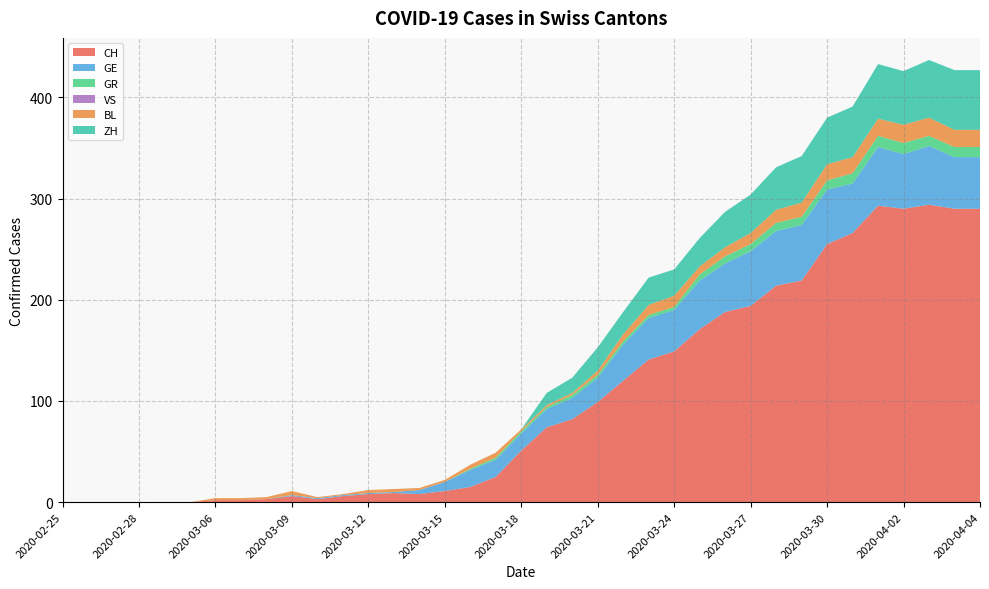

Reading left to right, what are all the values shown in this chart?

CH: 2020-02-25=0	2020-02-26=0	2020-02-27=0	2020-02-28=0	2020-02-29=0	2020-03-01=0	2020-03-06=2	2020-03-07=2	2020-03-08=3	2020-03-09=6	2020-03-10=3	2020-03-11=6	2020-03-12=8	2020-03-13=9	2020-03-14=8	2020-03-15=11	2020-03-16=15	2020-03-17=25	2020-03-18=51	2020-03-19=74	2020-03-20=82	2020-03-21=99	2020-03-22=120	2020-03-23=141	2020-03-24=149	2020-03-25=171	2020-03-26=188	2020-03-27=194	2020-03-28=214	2020-03-29=219	2020-03-30=255	2020-03-31=266	2020-04-01=293	2020-04-02=290	2020-04-03=294	2020-04-04=290	2020-04-04=290
GE: 2020-02-25=0	2020-02-26=0	2020-02-27=0	2020-02-28=0	2020-02-29=0	2020-03-01=0	2020-03-06=0	2020-03-07=0	2020-03-08=0	2020-03-09=1	2020-03-10=1	2020-03-11=1	2020-03-12=1	2020-03-13=1	2020-03-14=4	2020-03-15=9	2020-03-16=17	2020-03-17=17	2020-03-18=17	2020-03-19=18	2020-03-20=21	2020-03-21=24	2020-03-22=36	2020-03-23=41	2020-03-24=41	2020-03-25=48	2020-03-26=48	2020-03-27=54	2020-03-28=54	2020-03-29=55	2020-03-30=54	2020-03-31=49	2020-04-01=58	2020-04-02=54	2020-04-03=58	2020-04-04=51	2020-04-04=51
GR: 2020-02-25=0	2020-02-26=0	2020-02-27=0	2020-02-28=0	2020-02-29=0	2020-03-01=0	2020-03-06=0	2020-03-07=0	2020-03-08=0	2020-03-09=0	2020-03-10=0	2020-03-11=0	2020-03-12=0	2020-03-13=0	2020-03-14=0	2020-03-15=0	2020-03-16=1	2020-03-17=2	2020-03-18=2	2020-03-19=2	2020-03-20=3	2020-03-21=3	2020-03-22=3	2020-03-23=3	2020-03-24=3	2020-03-25=6	2020-03-26=7	2020-03-27=7	2020-03-28=8	2020-03-29=8	2020-03-30=9	2020-03-31=10	2020-04-01=11	2020-04-02=11	2020-04-03=10	2020-04-04=10	2020-04-04=10
VS: 2020-02-25=0	2020-02-26=0	2020-02-27=0	2020-02-28=0	2020-02-29=0	2020-03-01=0	2020-03-06=0	2020-03-07=0	2020-03-08=0	2020-03-09=0	2020-03-10=0	2020-03-11=0	2020-03-12=0	2020-03-13=0	2020-03-14=0	2020-03-15=0	2020-03-16=0	2020-03-17=0	2020-03-18=0	2020-03-19=0	2020-03-20=0	2020-03-21=0	2020-03-22=0	2020-03-23=0	2020-03-24=0	2020-03-25=0	2020-03-26=0	2020-03-27=0	2020-03-28=0	2020-03-29=0	2020-03-30=0	2020-03-31=0	2020-04-01=0	2020-04-02=0	2020-04-03=0	2020-04-04=0	2020-04-04=0
BL: 2020-02-25=0	2020-02-26=0	2020-02-27=0	2020-02-28=0	2020-02-29=0	2020-03-01=0	2020-03-06=2	2020-03-07=2	2020-03-08=2	2020-03-09=4	2020-03-10=1	2020-03-11=1	2020-03-12=3	2020-03-13=3	2020-03-14=2	2020-03-15=2	2020-03-16=4	2020-03-17=5	2020-03-18=2	2020-03-19=2	2020-03-20=2	2020-03-21=4	2020-03-22=7	2020-03-23=10	2020-03-24=11	2020-03-25=8	2020-03-26=9	2020-03-27=11	2020-03-28=13	2020-03-29=14	2020-03-30=16	2020-03-31=16	2020-04-01=17	2020-04-02=18	2020-04-03=18	2020-04-04=17	2020-04-04=17
ZH: 2020-02-25=0	2020-02-26=0	2020-02-27=0	2020-02-28=0	2020-02-29=0	2020-03-01=0	2020-03-06=0	2020-03-07=0	2020-03-08=0	2020-03-09=0	2020-03-10=0	2020-03-11=0	2020-03-12=0	2020-03-13=0	2020-03-14=0	2020-03-15=0	2020-03-16=0	2020-03-17=0	2020-03-18=0	2020-03-19=12	2020-03-20=15	2020-03-21=23	2020-03-22=22	2020-03-23=27	2020-03-24=26	2020-03-25=28	2020-03-26=35	2020-03-27=38	2020-03-28=42	2020-03-29=46	2020-03-30=46	2020-03-31=50	2020-04-01=54	2020-04-02=53	2020-04-03=57	2020-04-04=59	2020-04-04=59